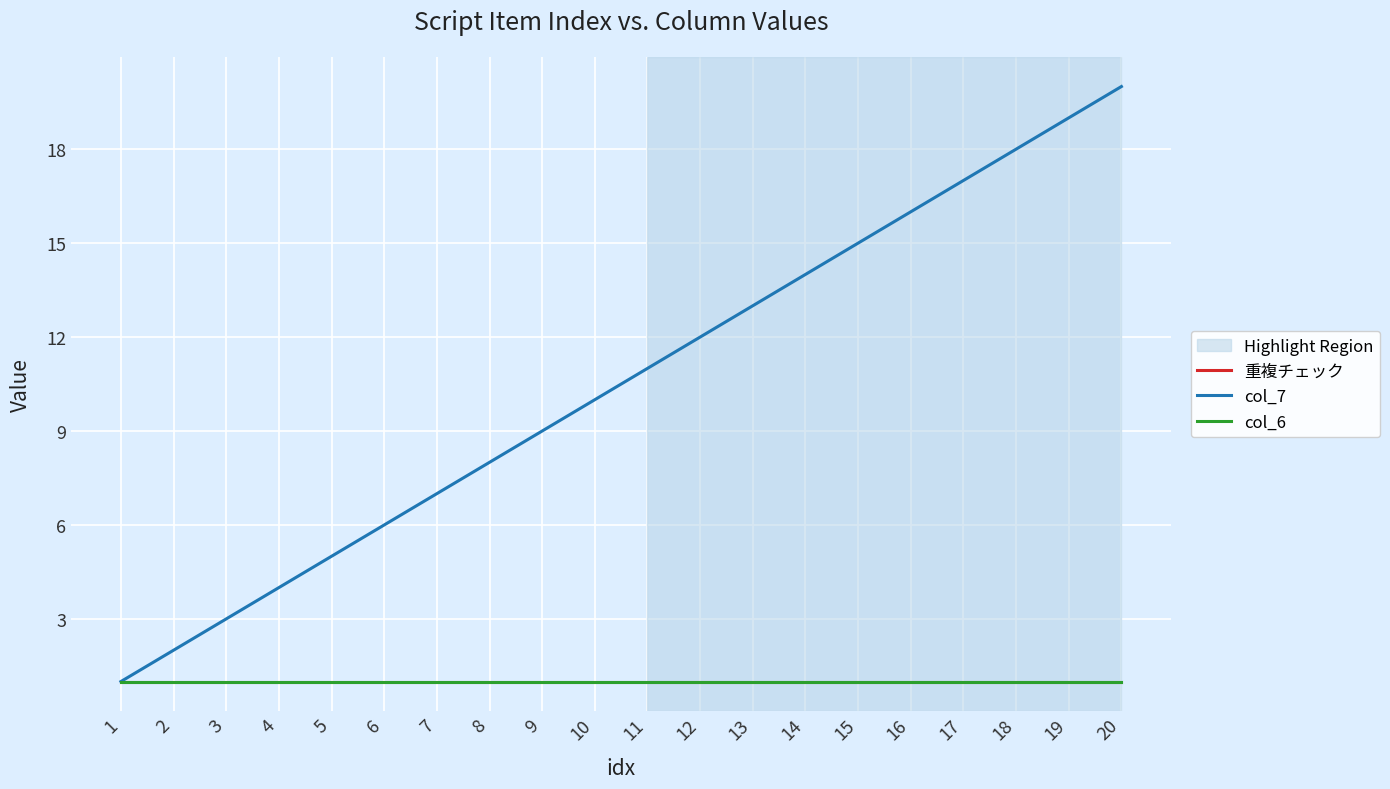

Is this an area chart (filled region under the line)?

No